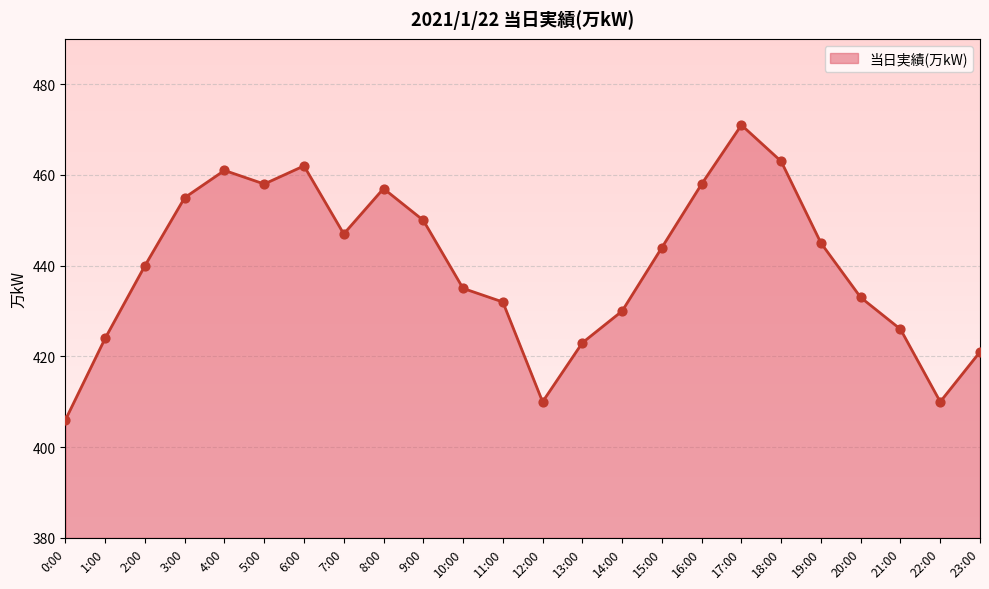

What is the ratio of the value at 21:00 to the value at 12:00?

1.0